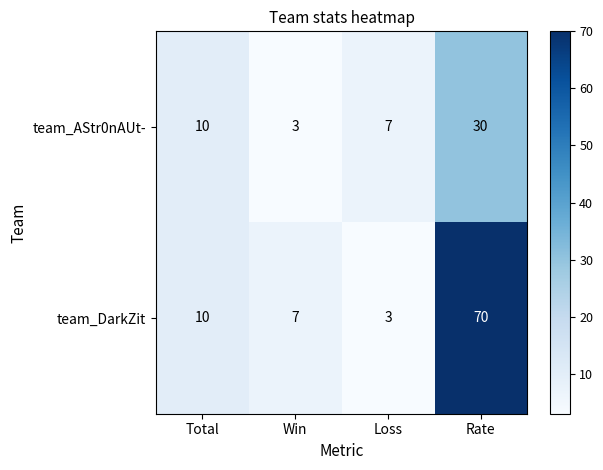

What is the difference between the maximum and minimum values in the team_AStr0nAUt- series?

27